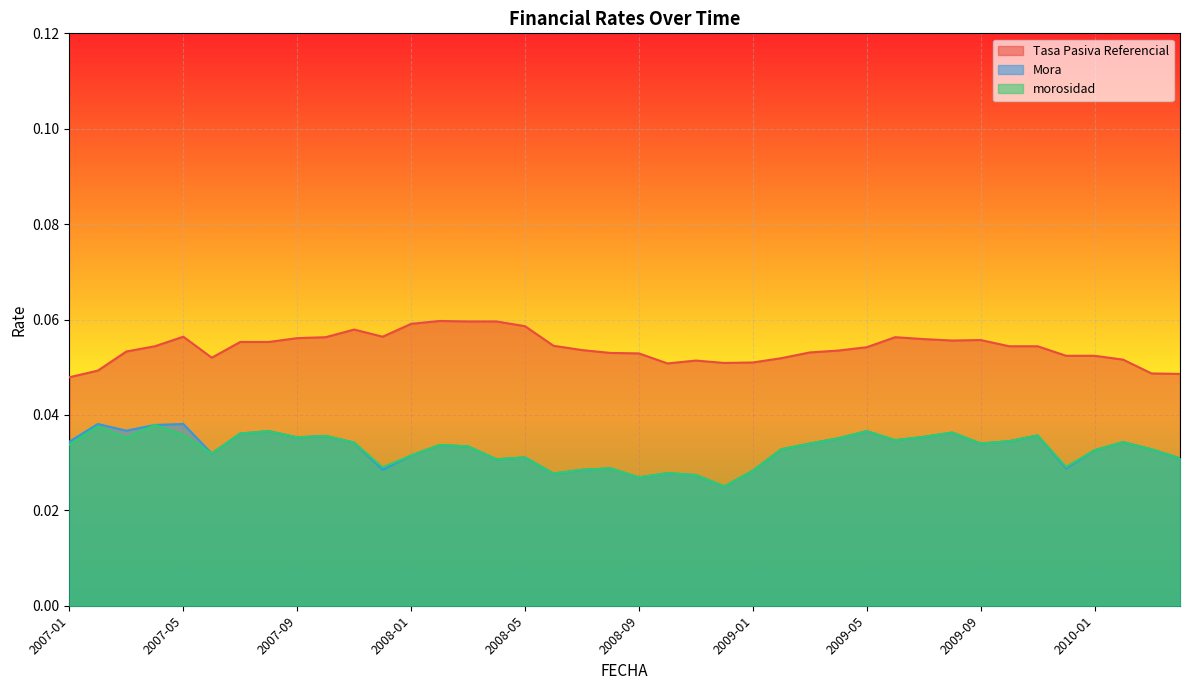

Which series has the largest total across all categories?

Tasa Pasiva Referencial